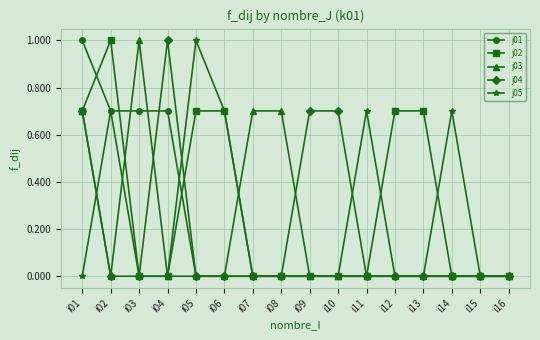

What is the difference between the second highest and second lowest values in the j01 series?

0.7